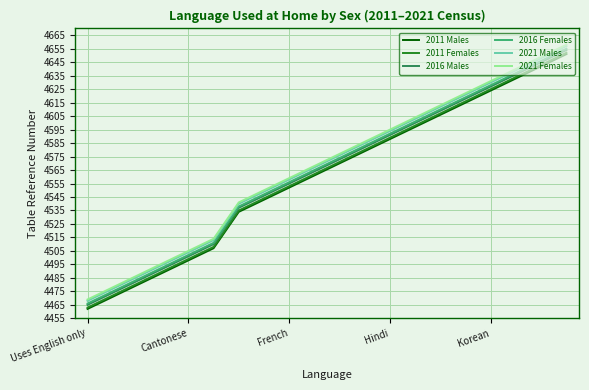

At how many categories does at least one series exceed 4648?

2